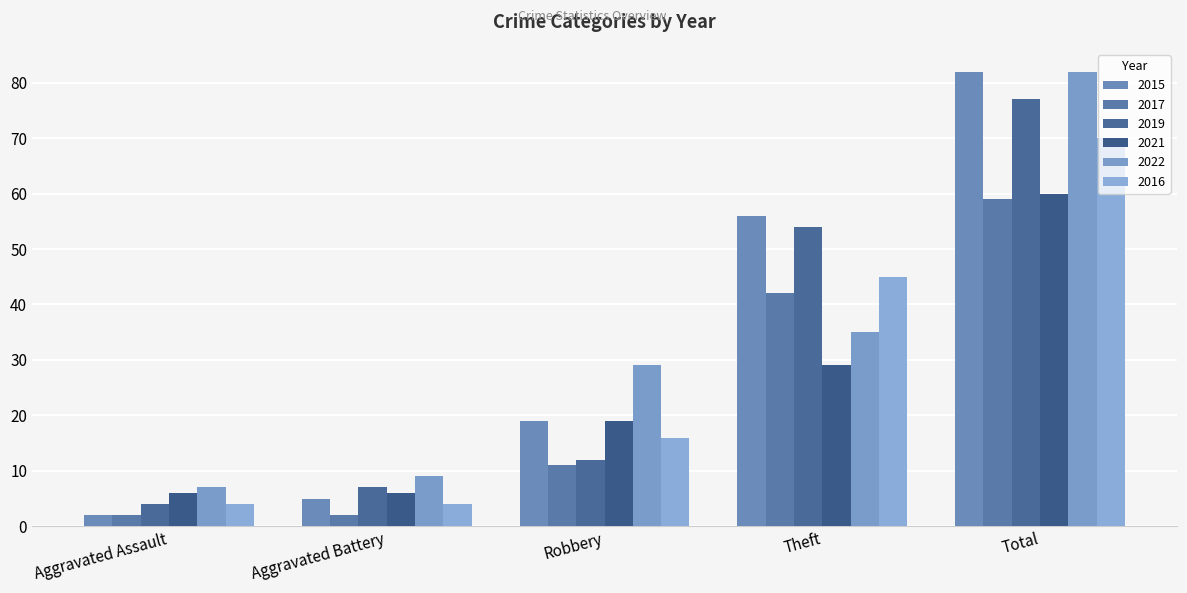

Which has a higher value, Aggravated Battery or Total?

Total